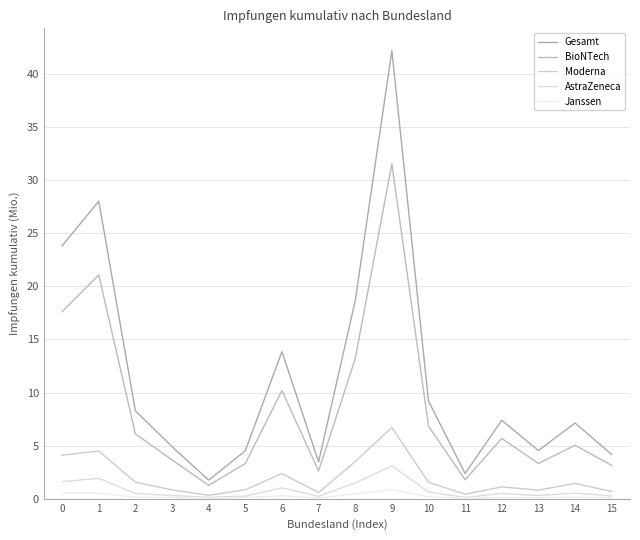

In Gesamt, how many points are lower than both neighbors (excluding endpoints)?

4